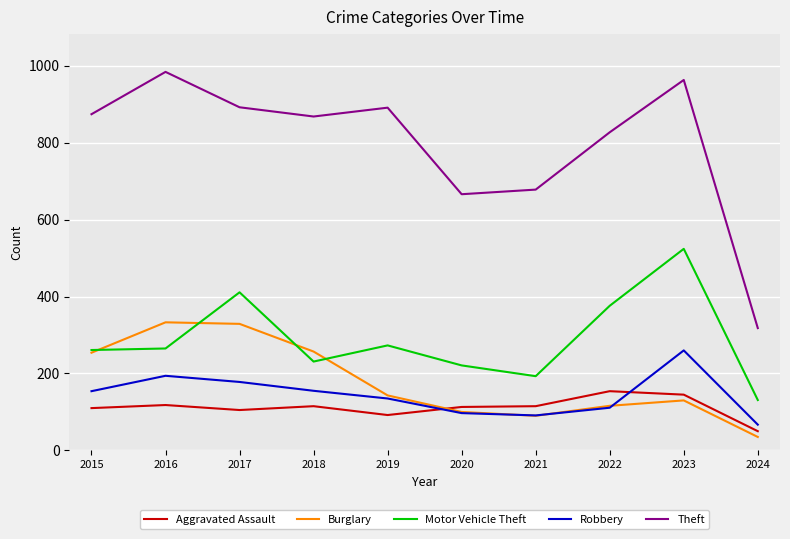

Which series has the largest range (max minus min)?

Theft